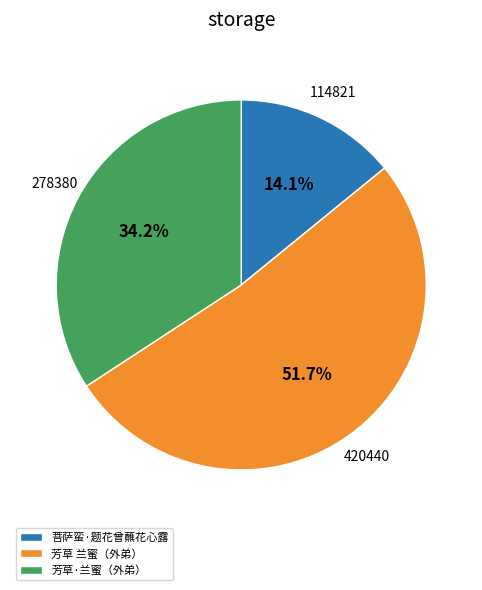

Count the number of slices in the pie.

3